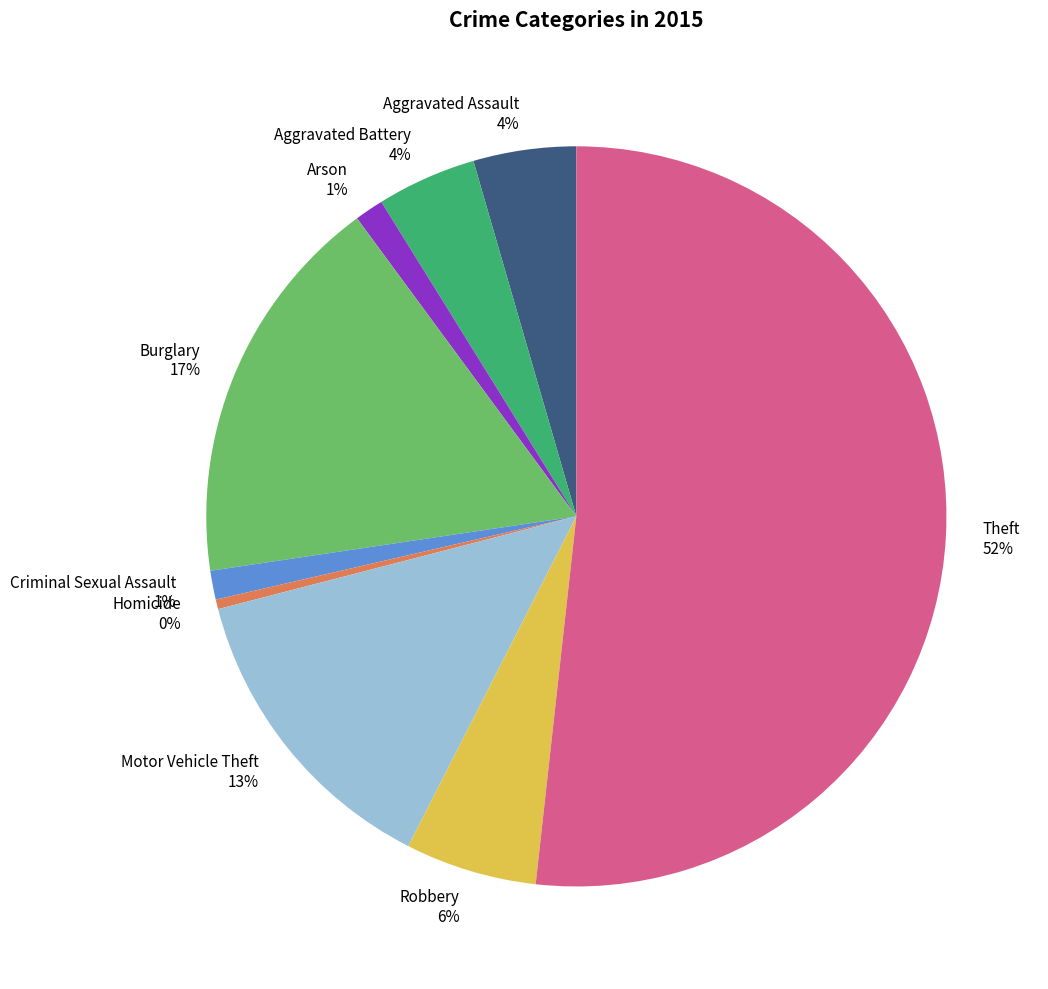

Count the number of slices in the pie.

9